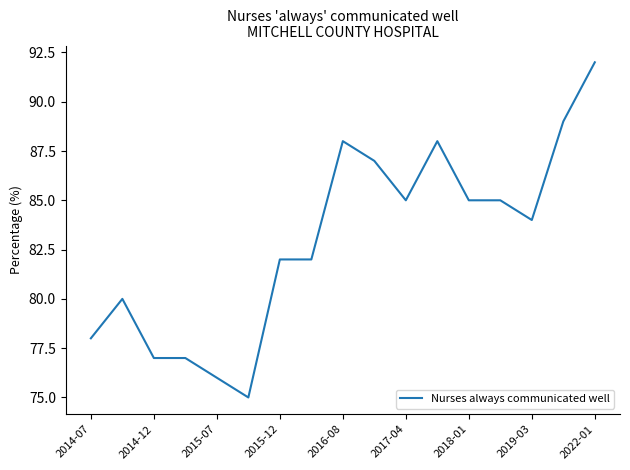

What is the maximum value shown in the chart?

92